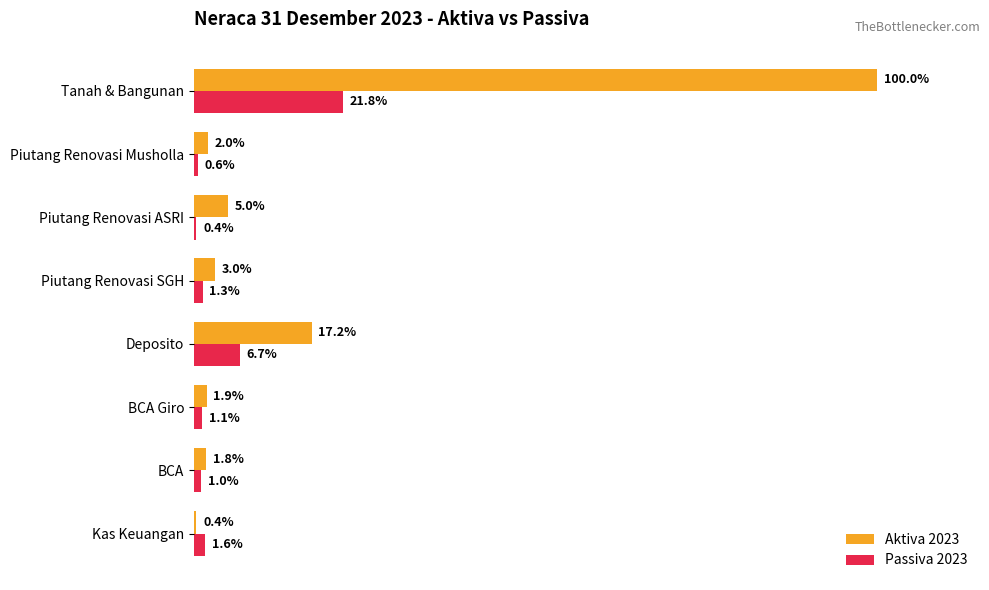

What are all the series names shown in the legend?

Aktiva 2023, Passiva 2023